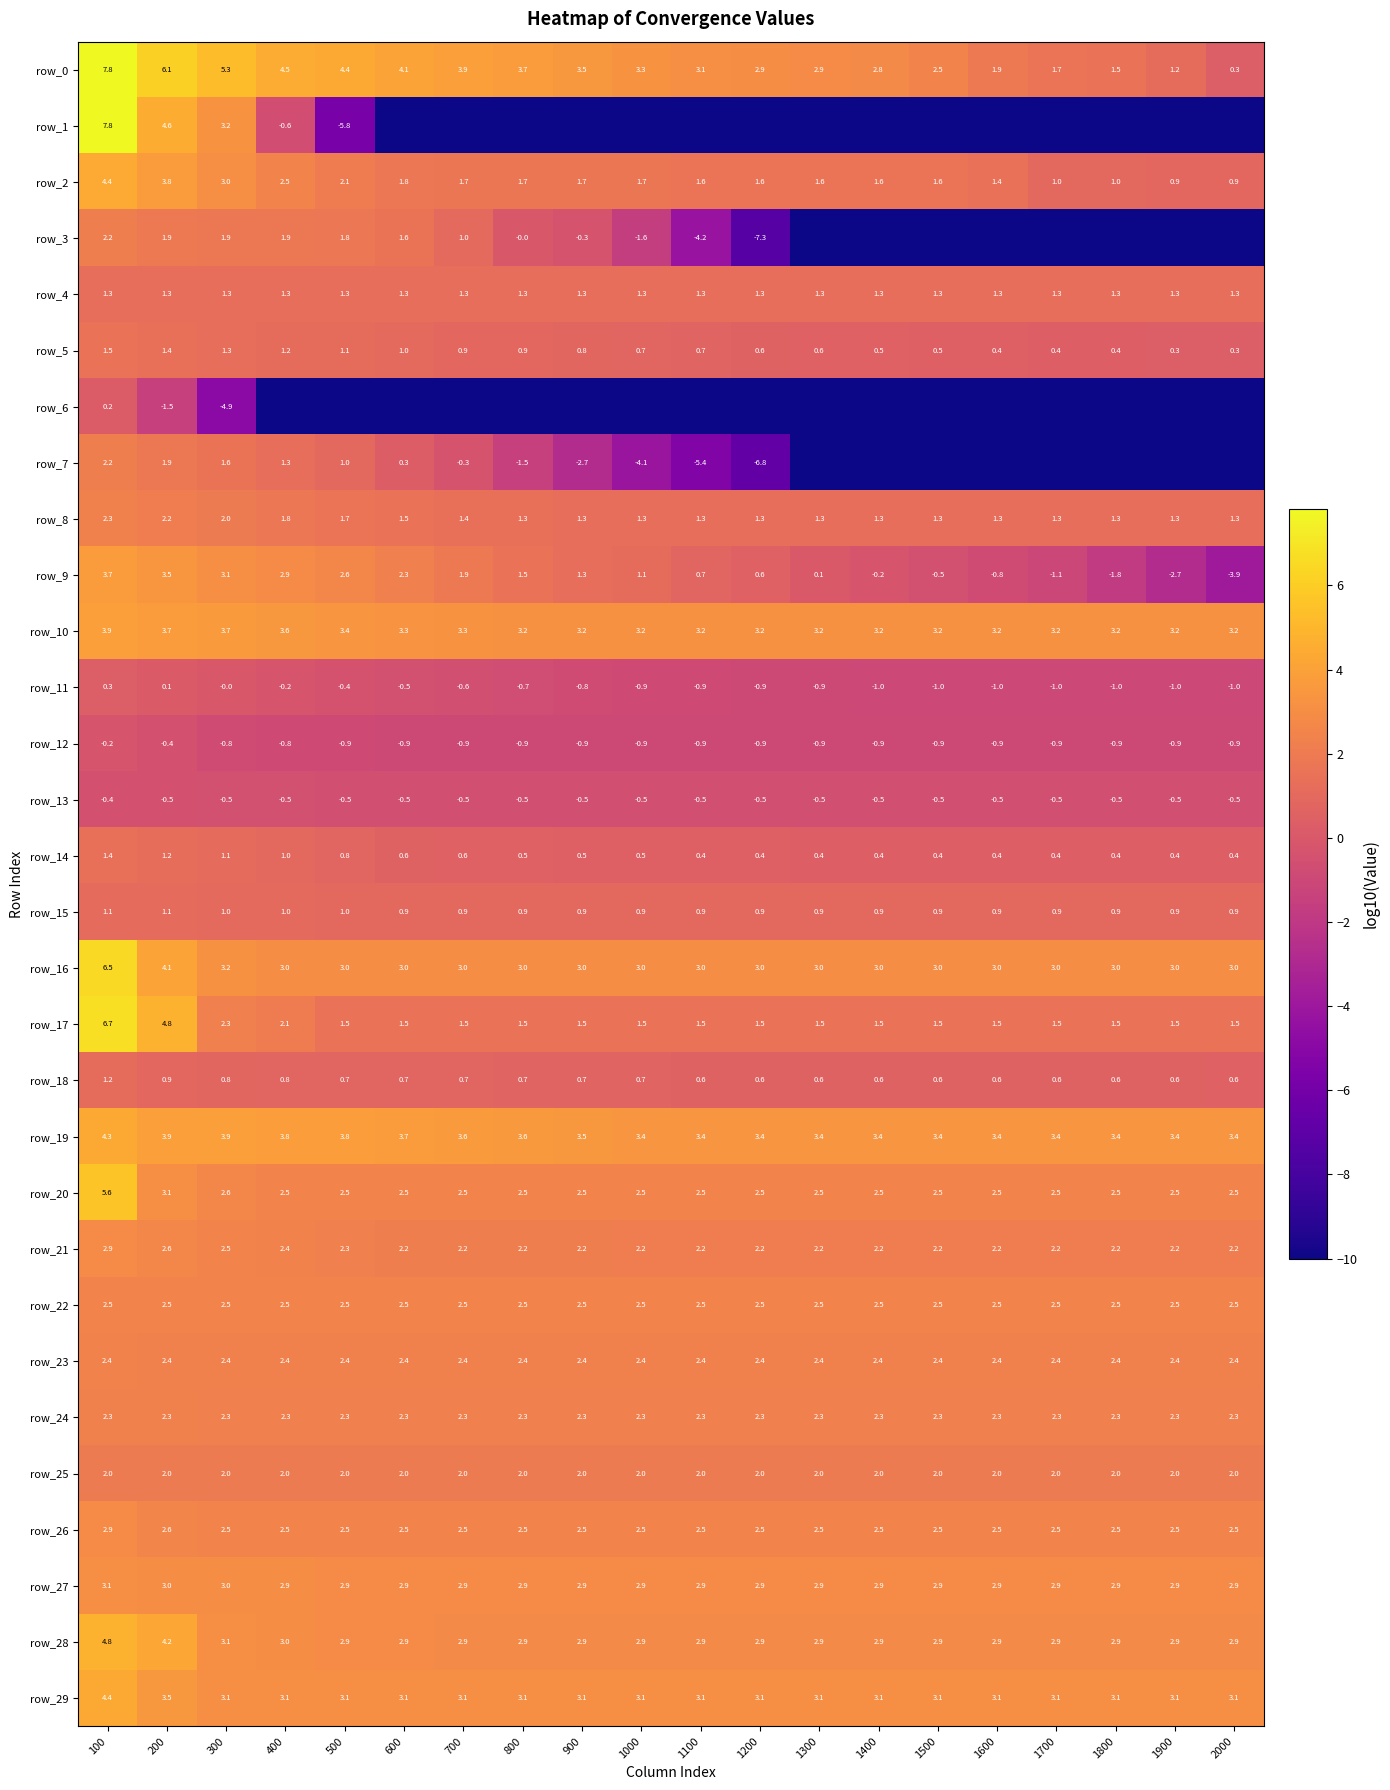

What is the spread (max minus min) of values at 1200?

13.4